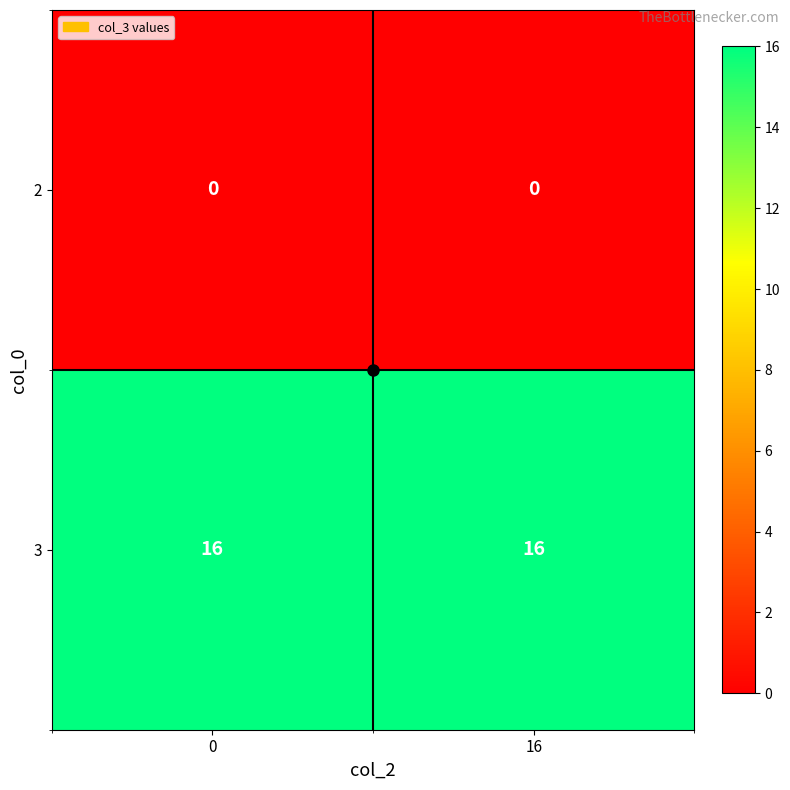

The 3 series shows 16 at 0. True or false?

True